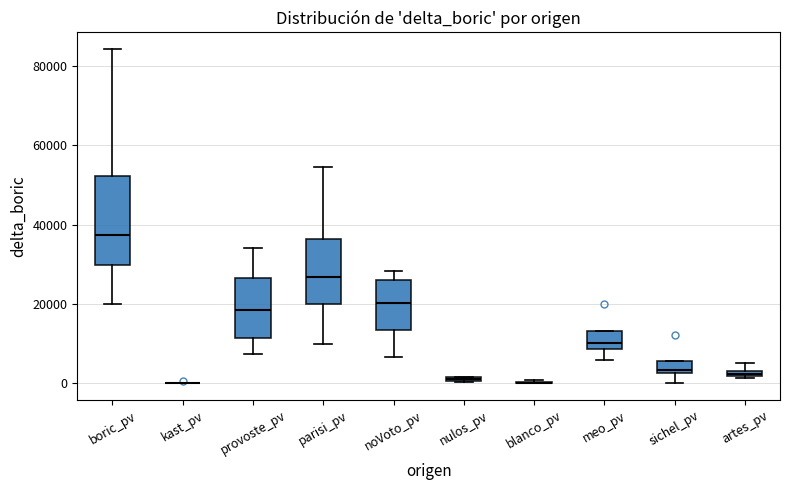

Where is the lower edge of the box for nulos_pv on the y-axis? The values are not printed on the chart, so give them approximately, as read against the axis.

0